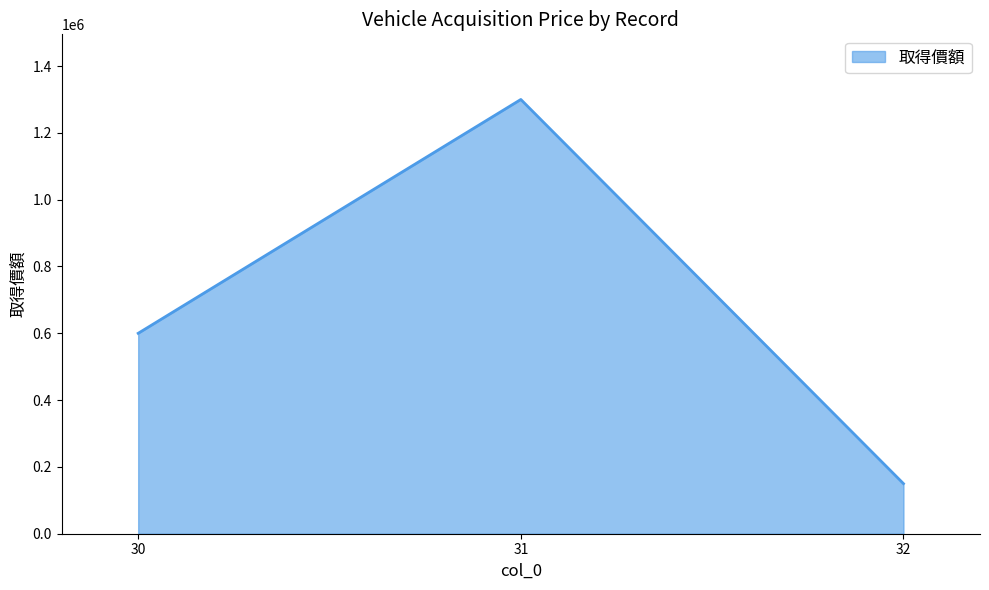

What is the change in value from 30 to 32?

-450000